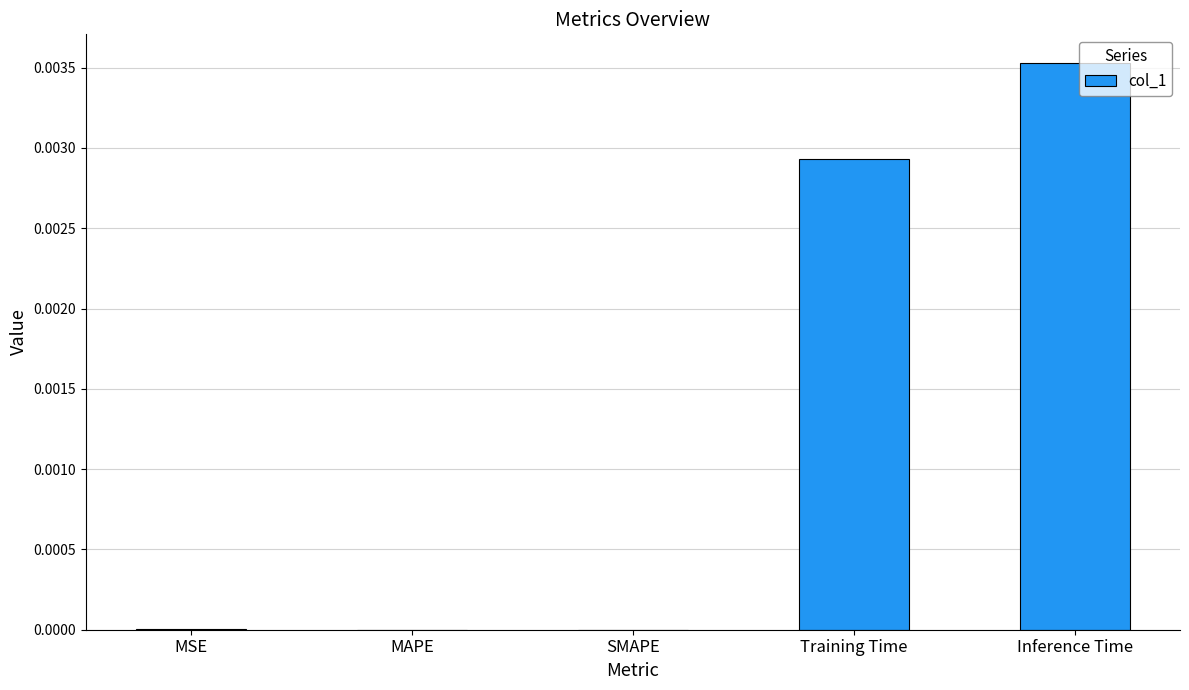

The chart shows a value of 0.0 at Training Time. True or false?

True